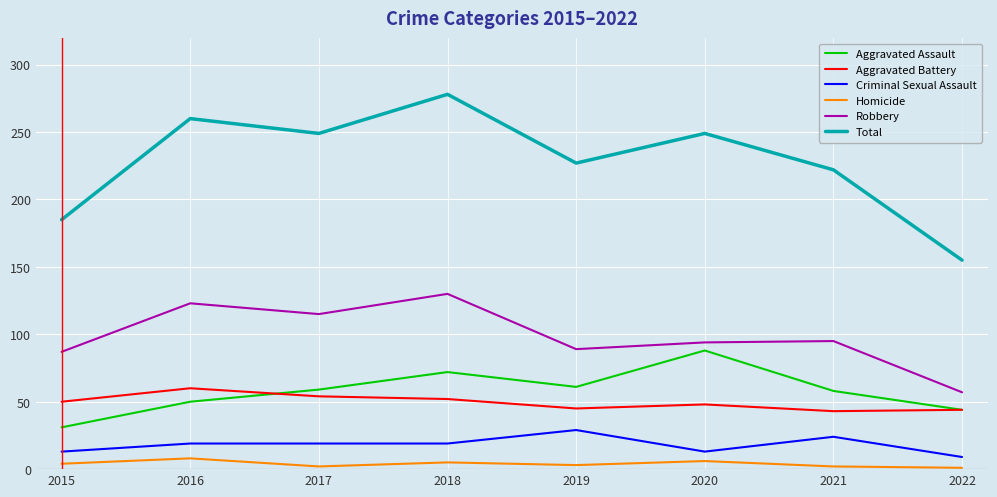

List the series in order of their peak value, lowest first.

Homicide, Criminal Sexual Assault, Aggravated Battery, Aggravated Assault, Robbery, Total